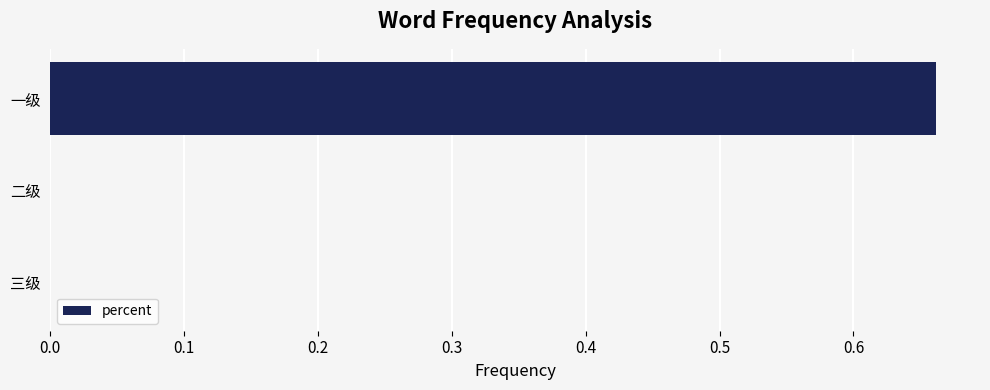

Are the bars grouped side by side (vs. stacked)?

No